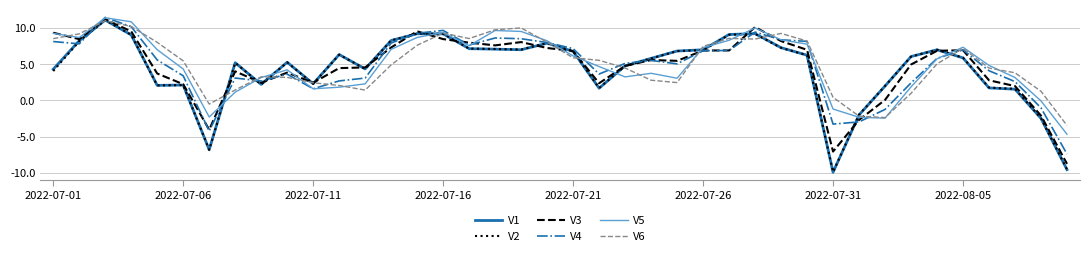

What is the maximum value for V6?

11.0